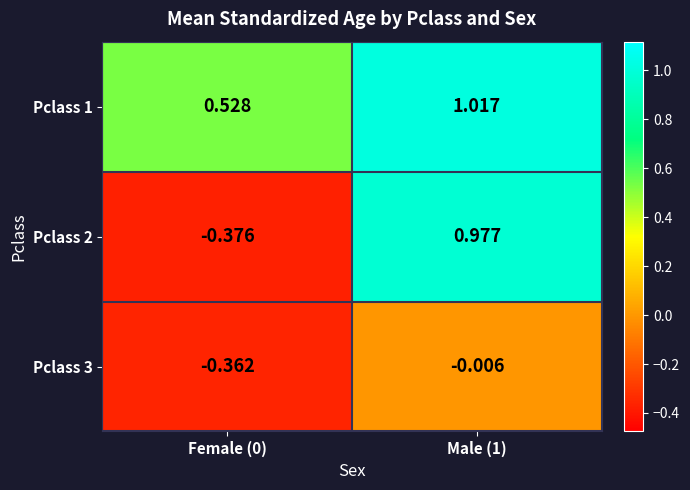

At which category is the sum across all series the highest?

Male (1)